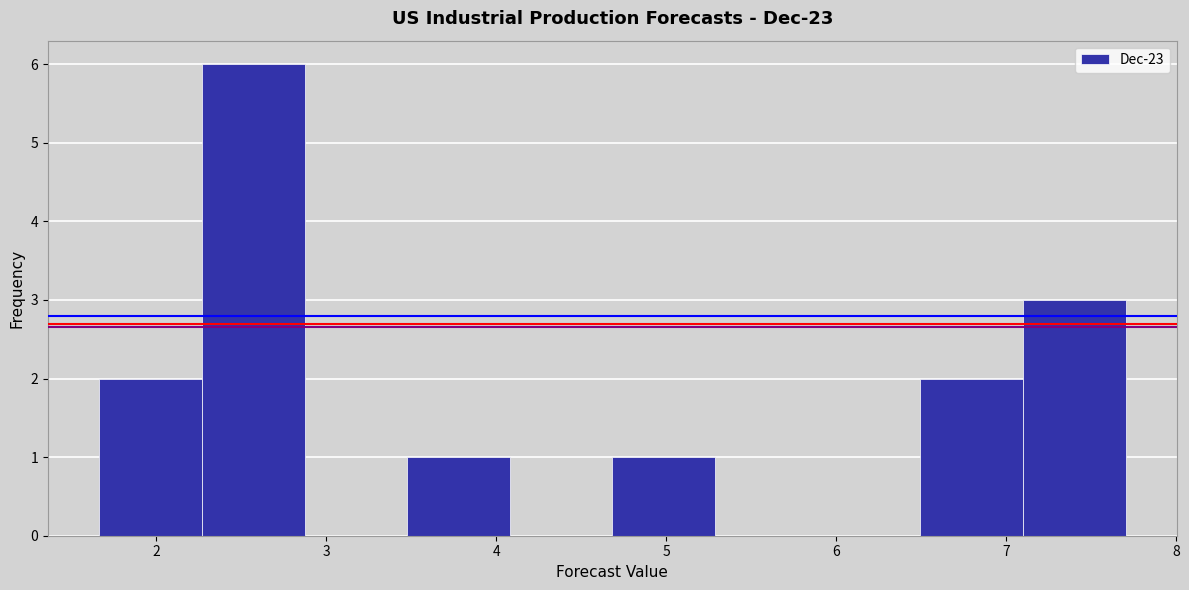

Which range on the x-axis has the tallest bar?

2.3 to 2.9